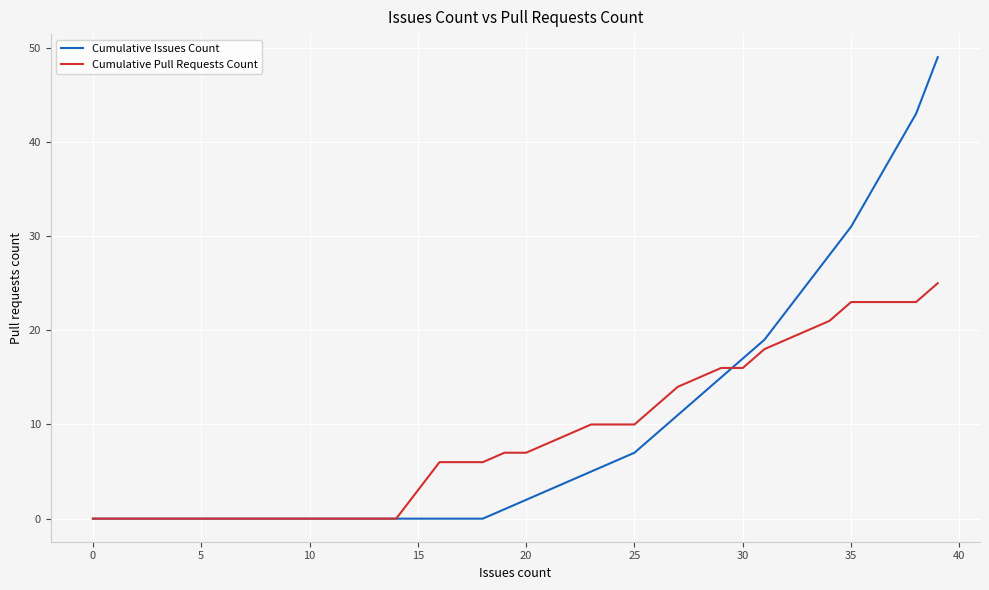

List the series in order of their peak value, lowest first.

Cumulative Pull Requests Count, Cumulative Issues Count